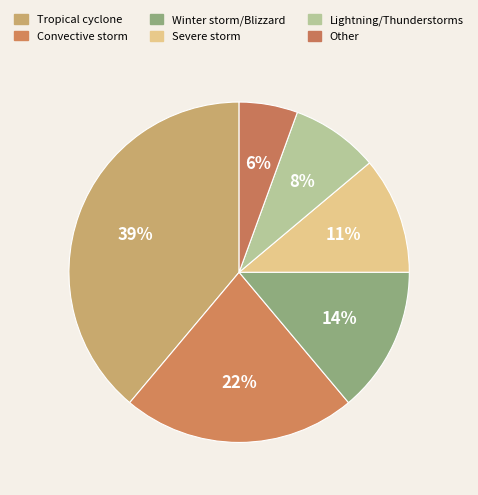

True or false: Lightning/Thunderstorms accounts for 1% of the total.

False